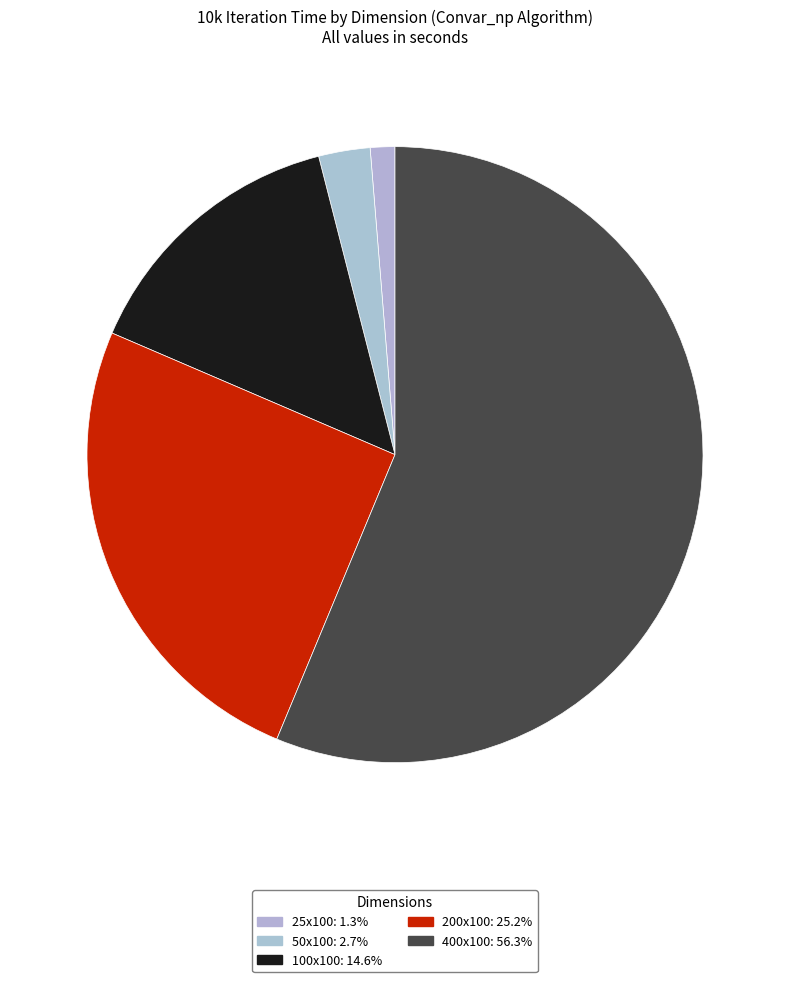

How many slices are in this pie chart?

5